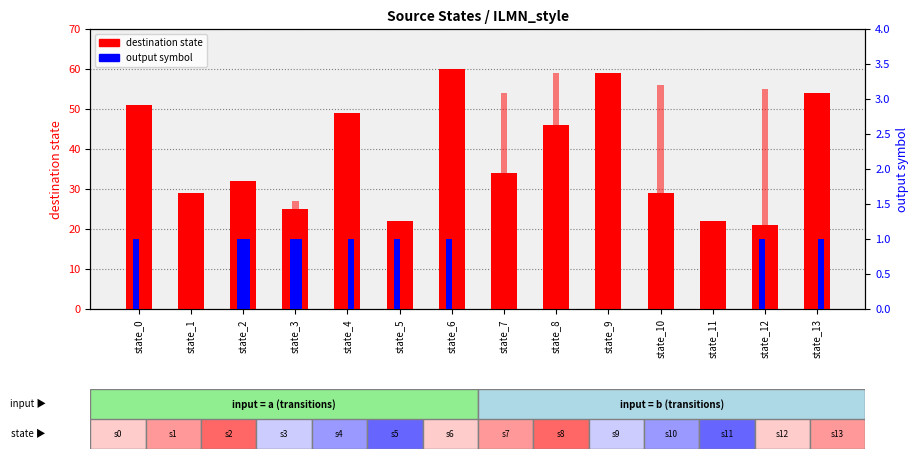

What is the spread (max minus min) of values at state_13?

54